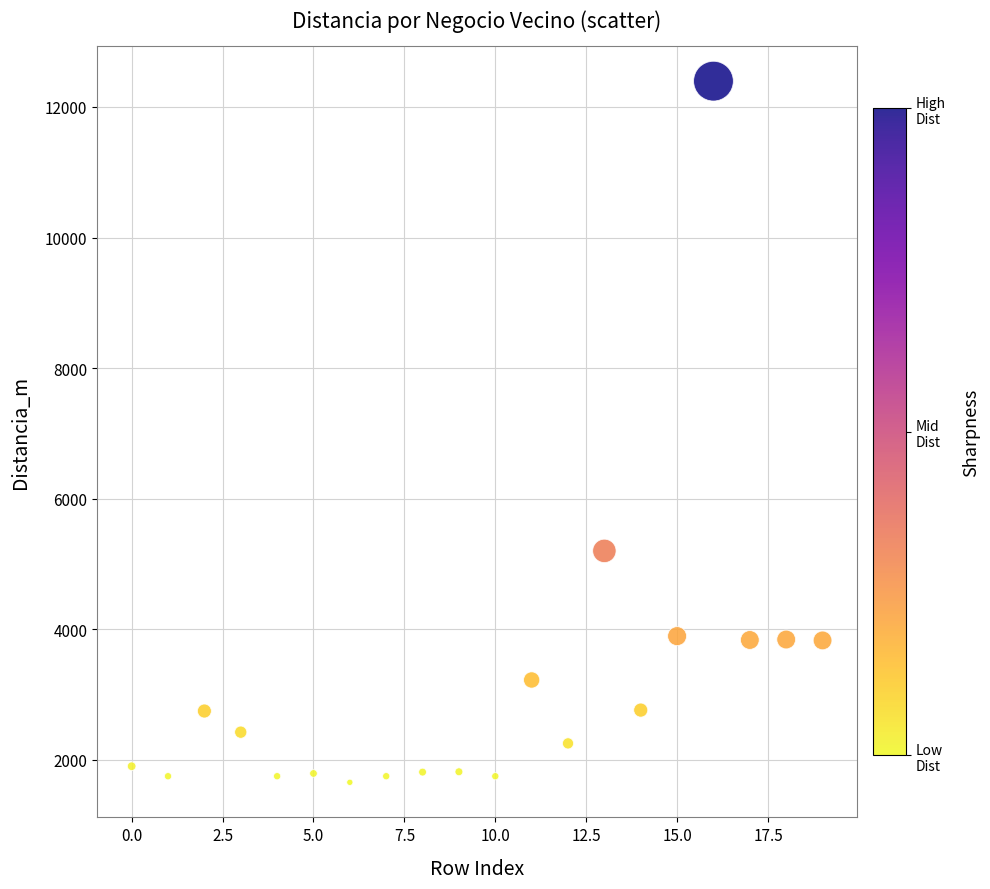

What is the range of Y values (max minus min)?

10737.1